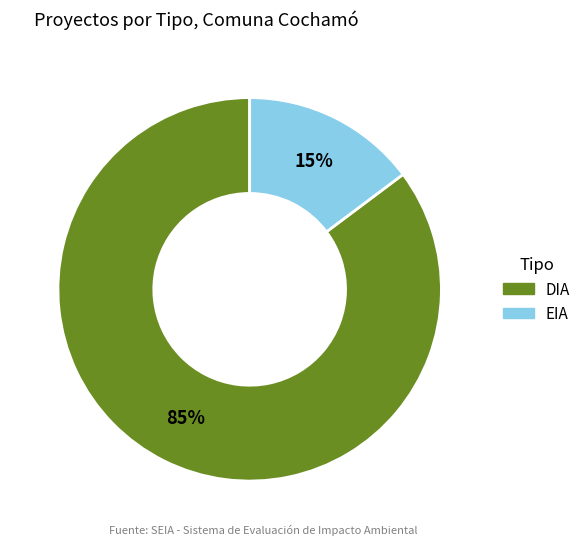

To the nearest percent, what percentage of the pie is DIA?

85%